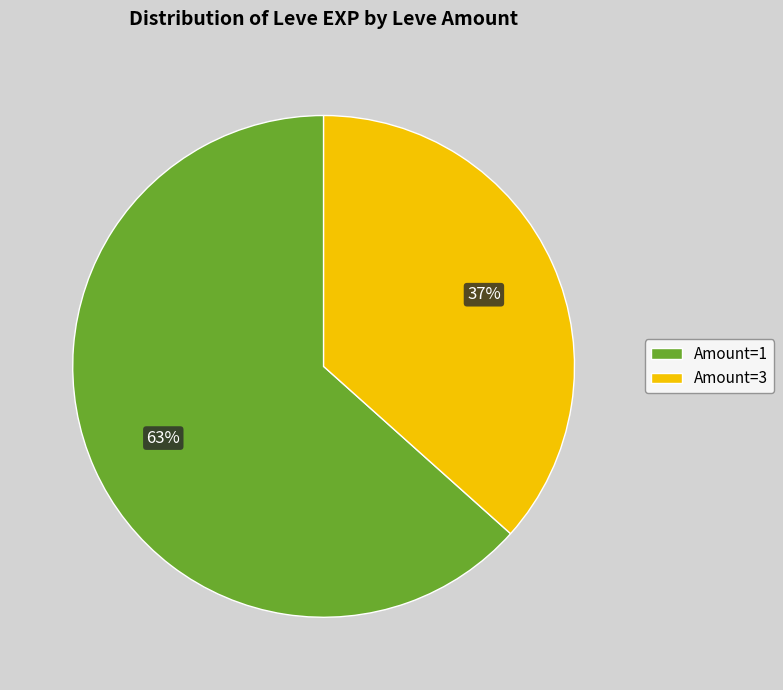

True or false: Amount=1 accounts for 54% of the total.

False